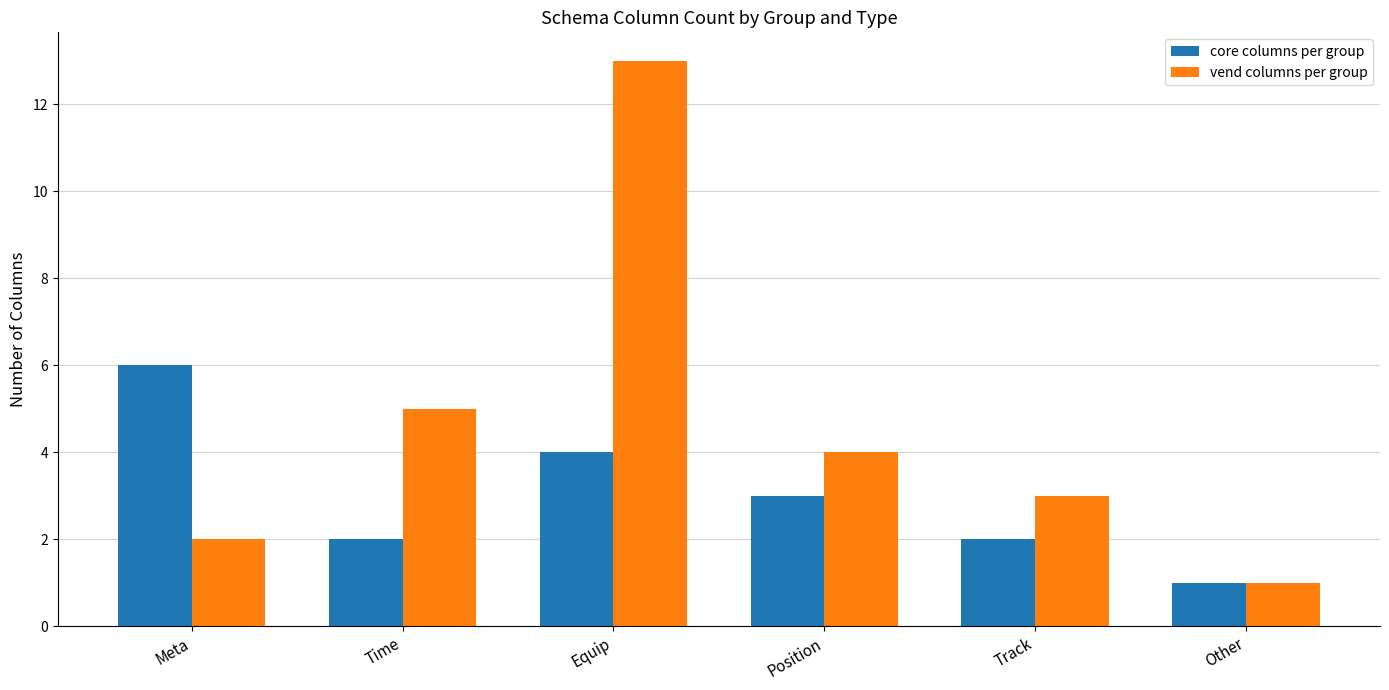

What is the sum of all vend columns per group values?

28